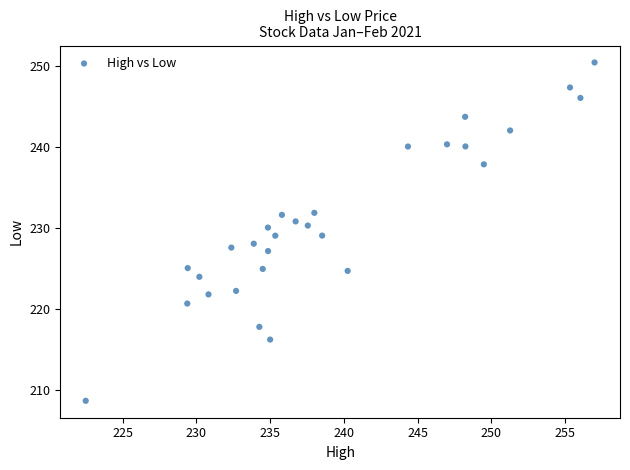

What is the range of Y values (max minus min)?

41.8